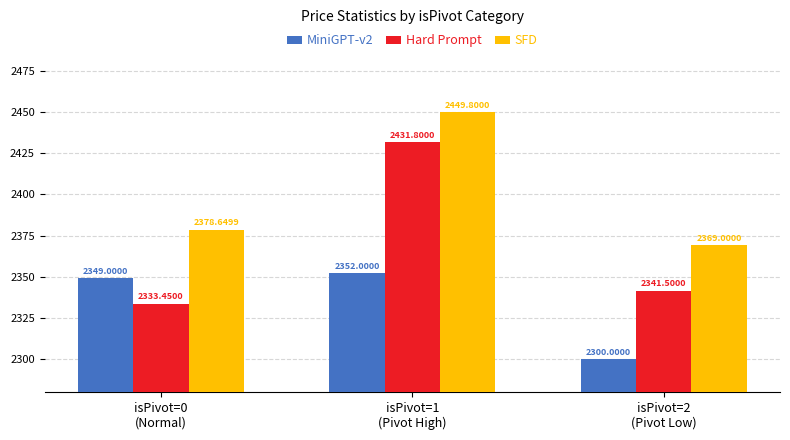

Which series has the widest spread of values?

Hard Prompt